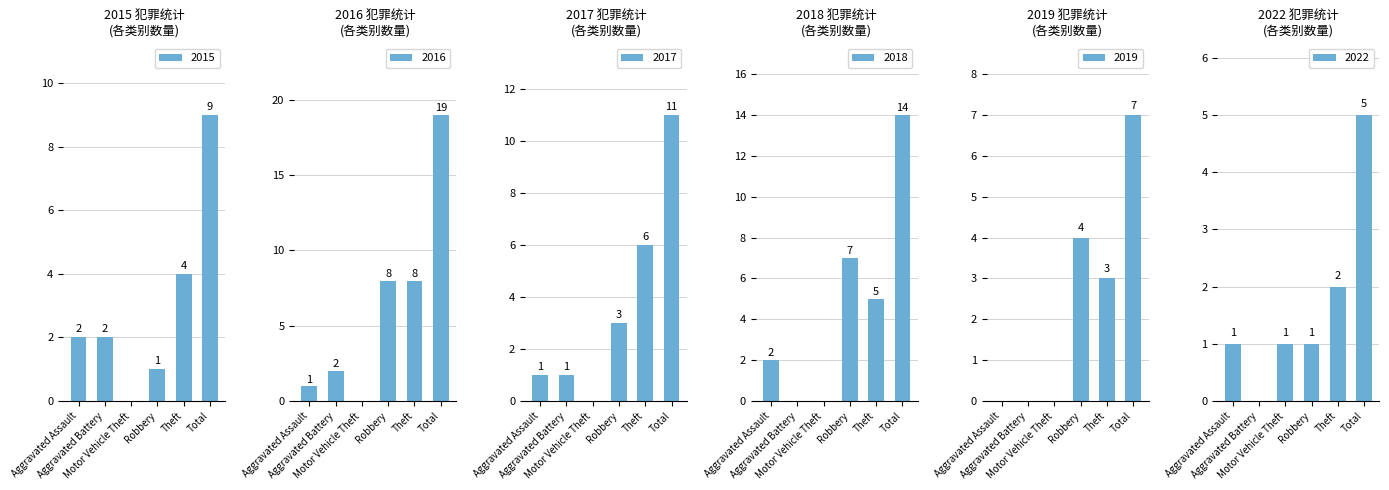

What are all the series names shown in the legend?

2015, 2016, 2017, 2018, 2019, 2022